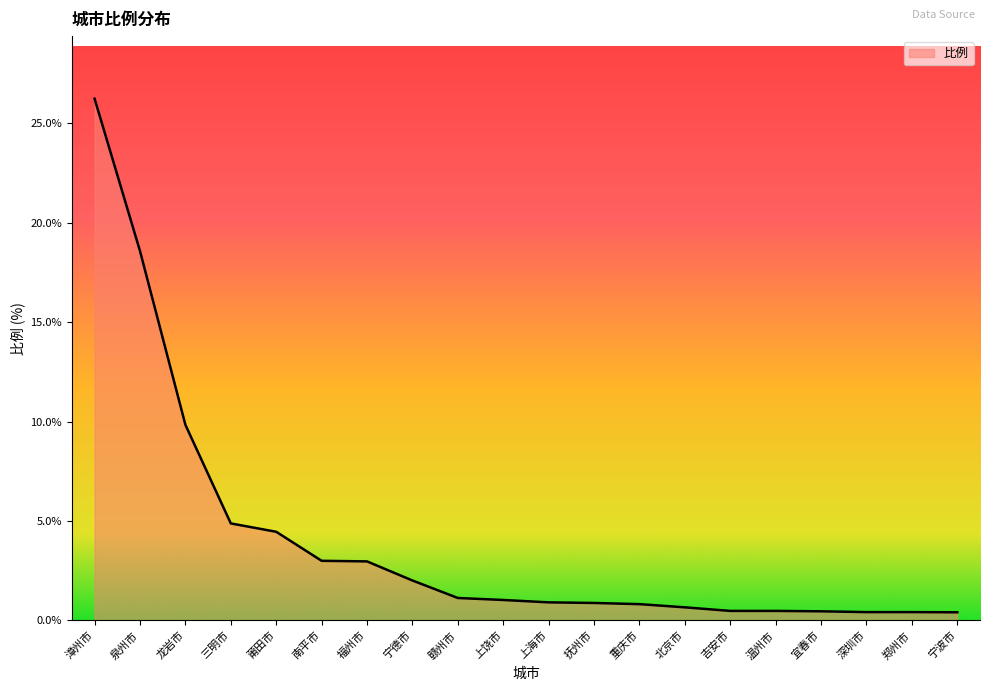

The chart shows a value of 26.2 at 漳州市. True or false?

True